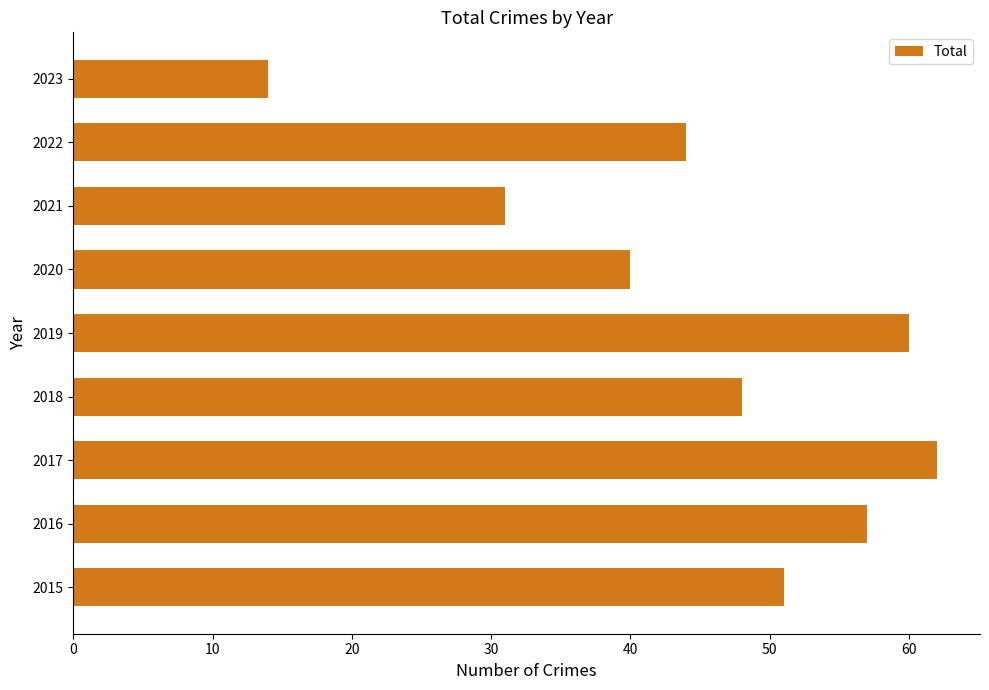

Reading bottom to top, list all the values displayed in this chart.

51	57	62	48	60	40	31	44	14